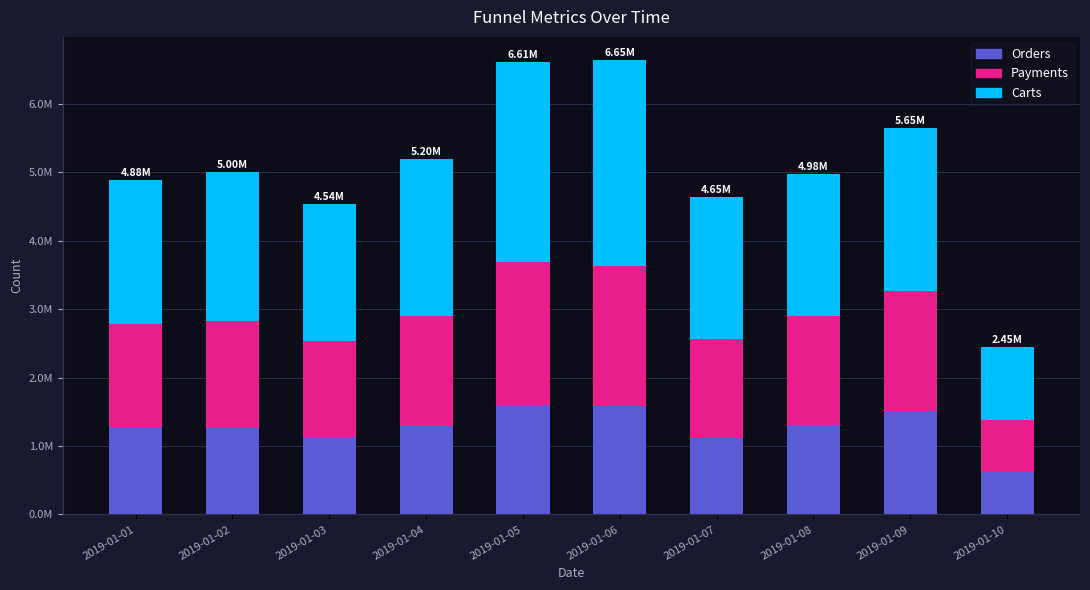

At which label does Orders first exceed 1296620?

2019-01-05